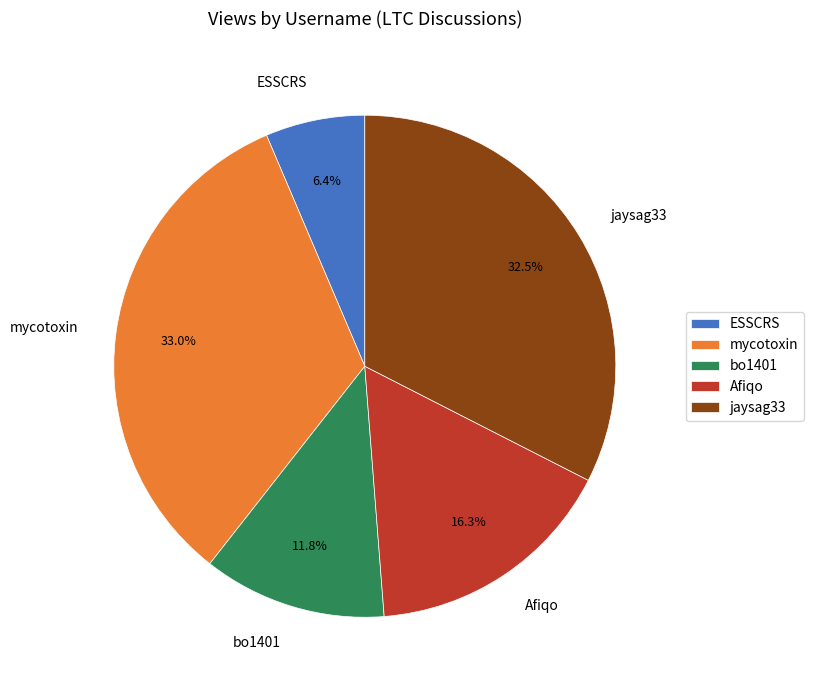

Which slice is the smallest?

ESSCRS